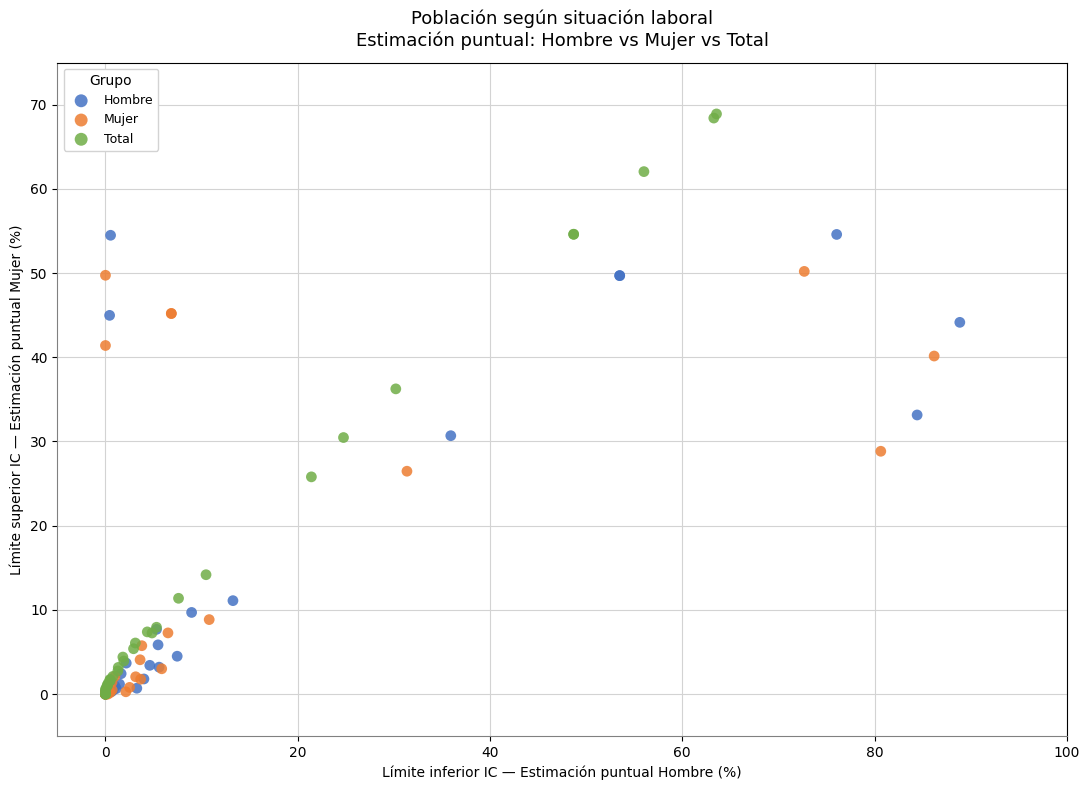

Which series contains the highest Y value?

Total